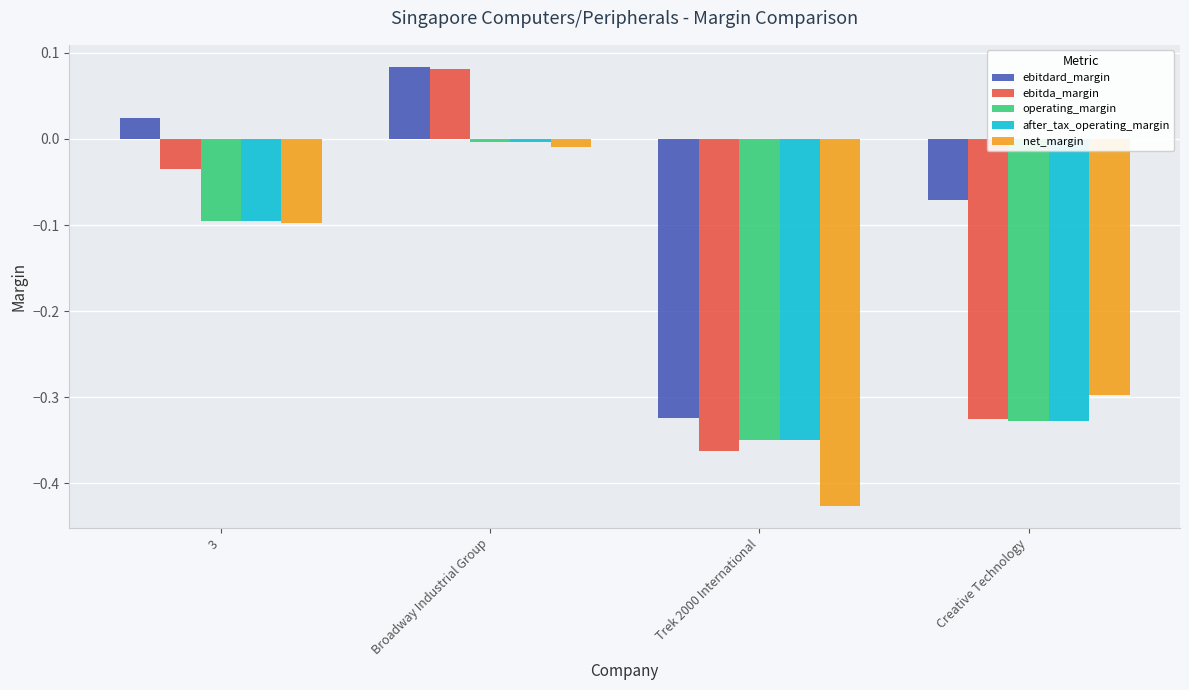

Which category has the lowest value in the ebitdard_margin series?

Trek 2000 International